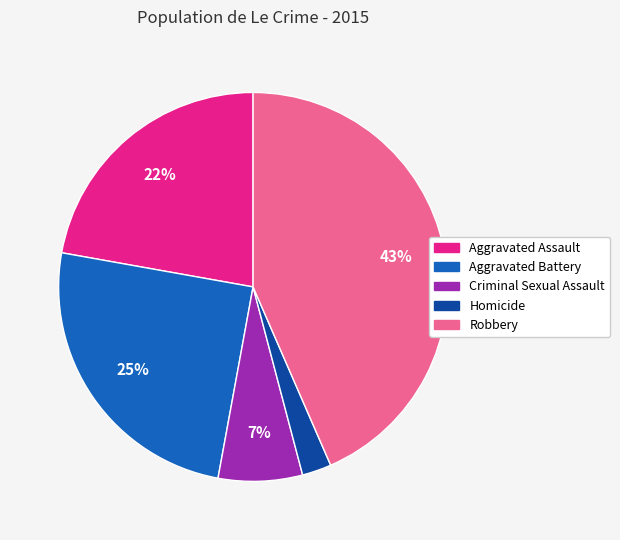

Which has a higher value, Aggravated Assault or Criminal Sexual Assault?

Aggravated Assault